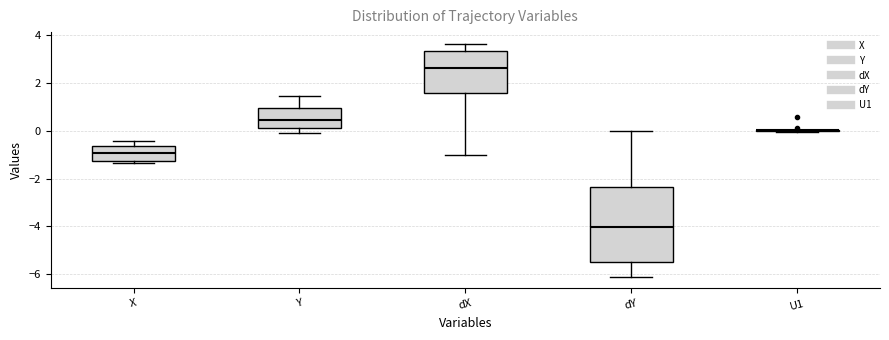

Reading left to right, transcribe this box plot: for each box, give where its median line is, the range the box spans, and where its two whiskers end, as read against the y-axis. The values are not printed on the chart, so give them approximately, as read against the axis.

X: median -1.0, box -1.2 to -0.6, whiskers -1.4 to -0.4
Y: median 0.4, box 0.2 to 1.0, whiskers 0.0 to 1.4
dX: median 2.6, box 1.6 to 3.4, whiskers -1.0 to 3.6
dY: median -4.0, box -5.4 to -2.4, whiskers -6.2 to 0.0
U1: box collapsed to a line at 0.0, whiskers 0.0 to 0.0